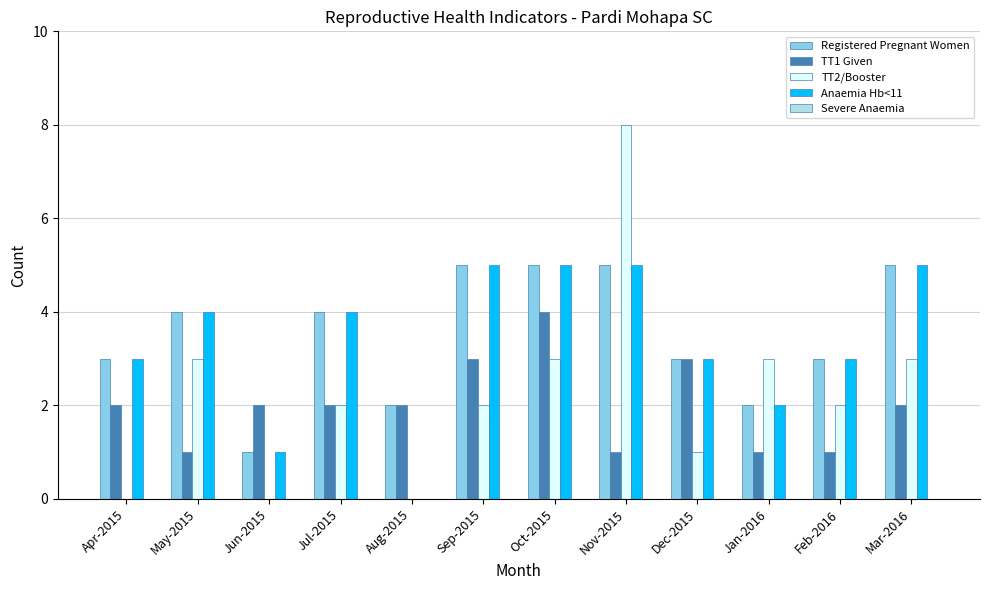

The value of TT2/Booster at Aug-2015 is 0. True or false?

True